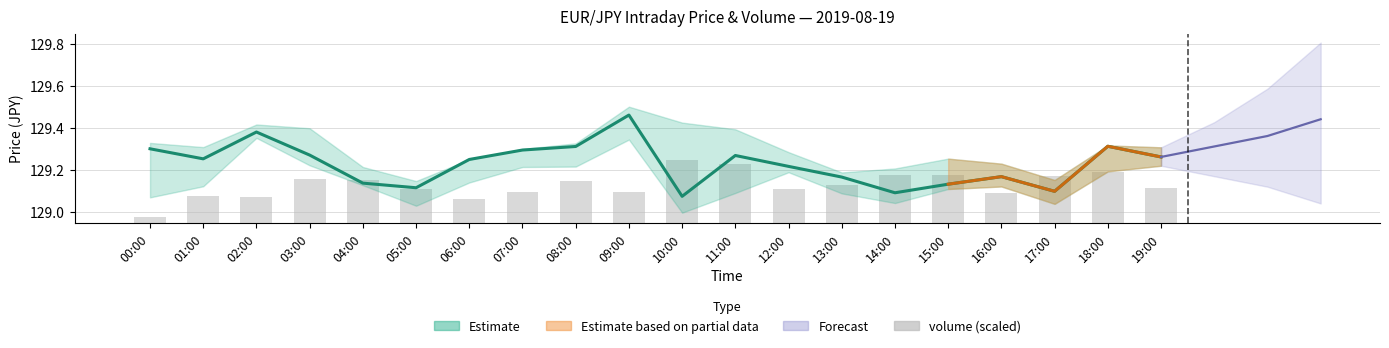

What is the label of the 11th bar from the right?

09:00